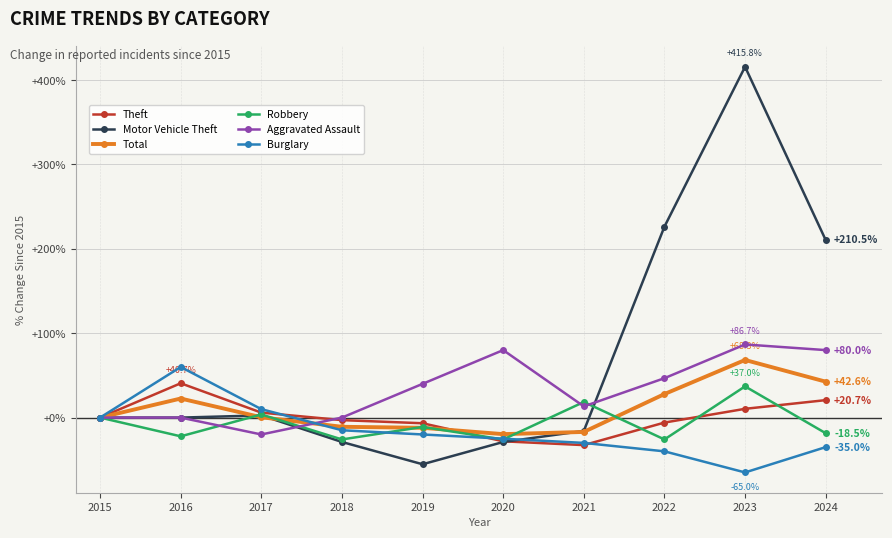

True or false: Robbery and Theft intersect in this chart.

True